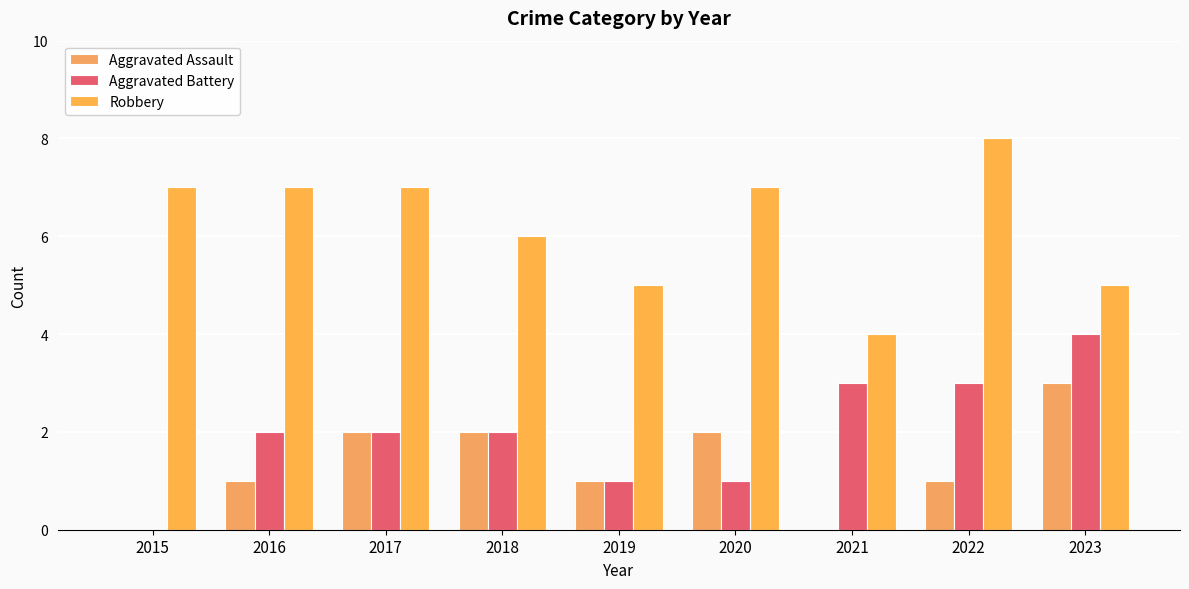

The value of Robbery at 2019 is 5. True or false?

True